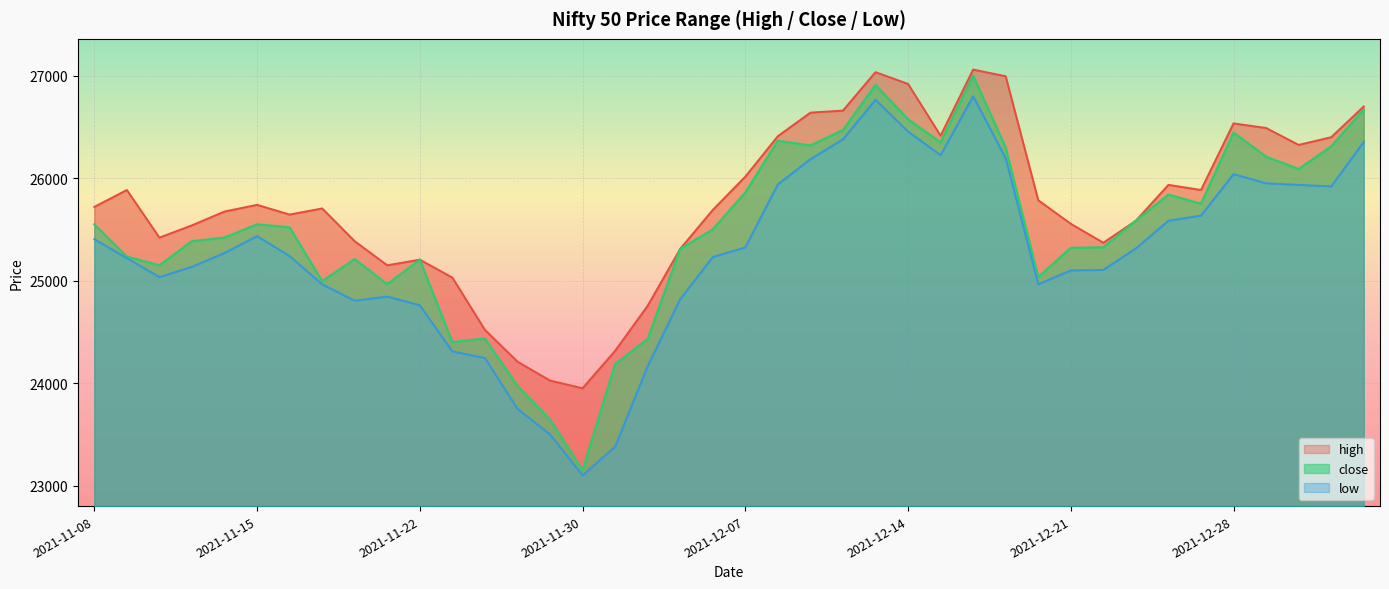

What position from the right is 2021-11-15?

35